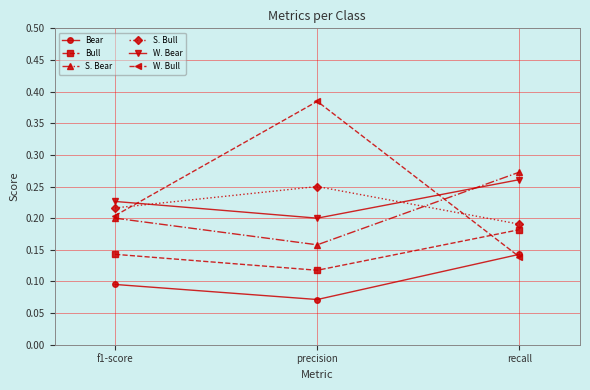

Count the W. Bear values in the range 0 to 1.

3